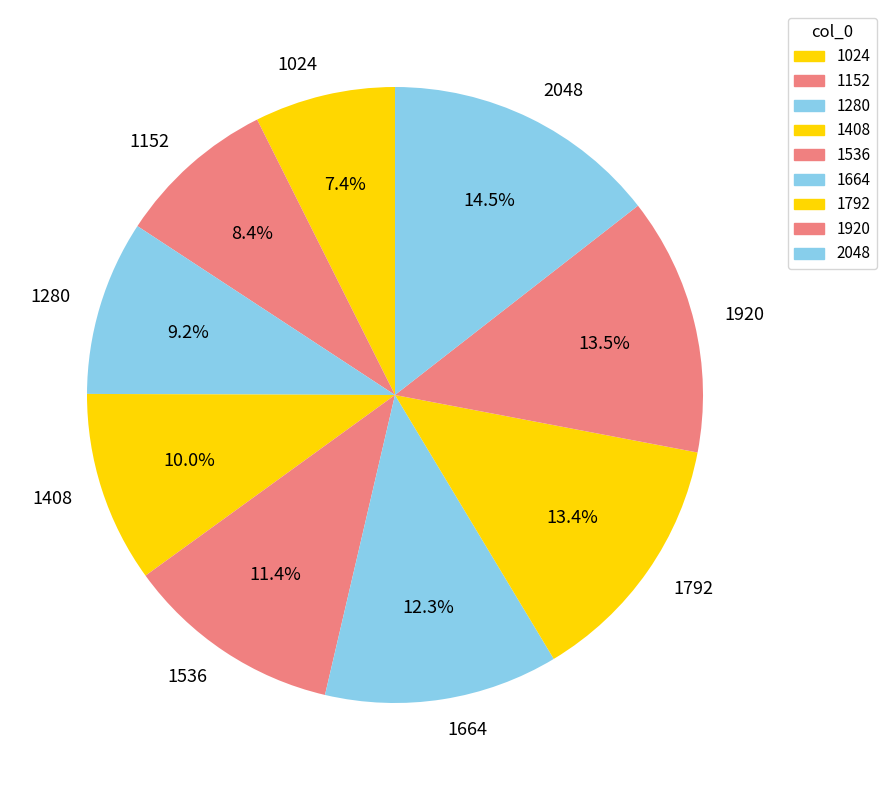

What is the ratio of the value at 1024 to the value at 2048?

0.5